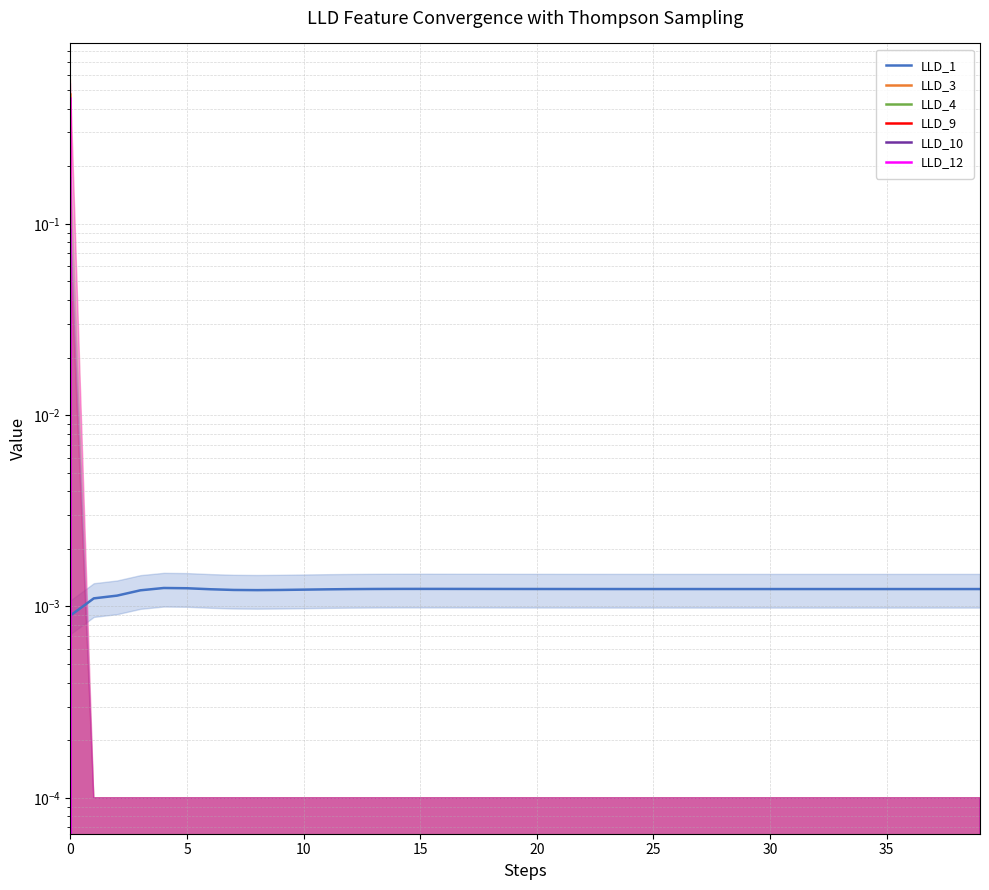

What is the sum of all LLD_4 values?

0.2